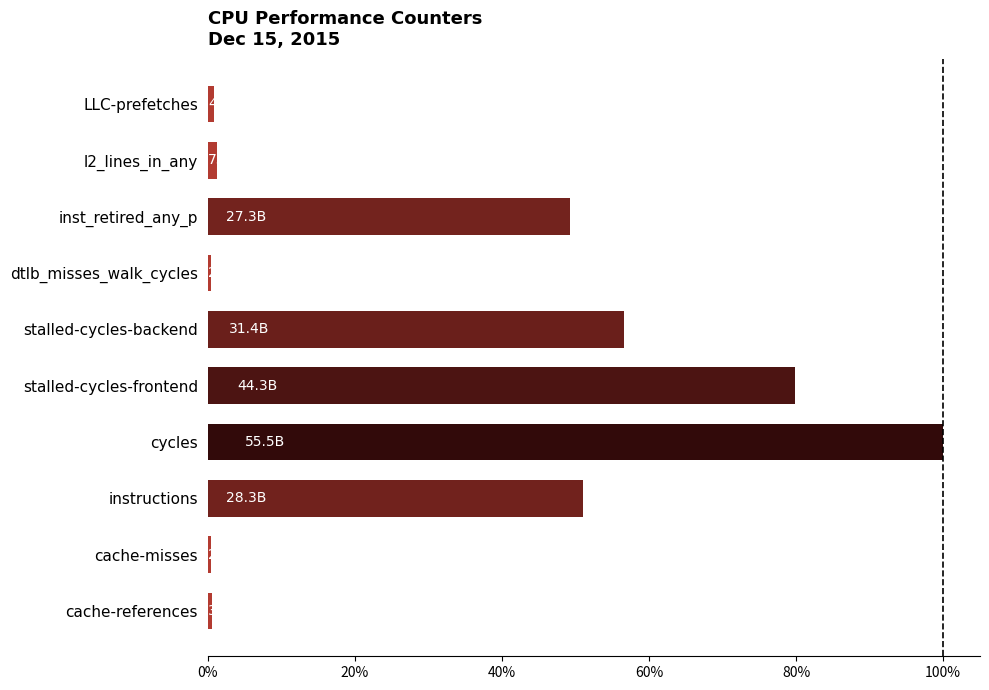

At which category does the chart reach its peak across all series?

cycles